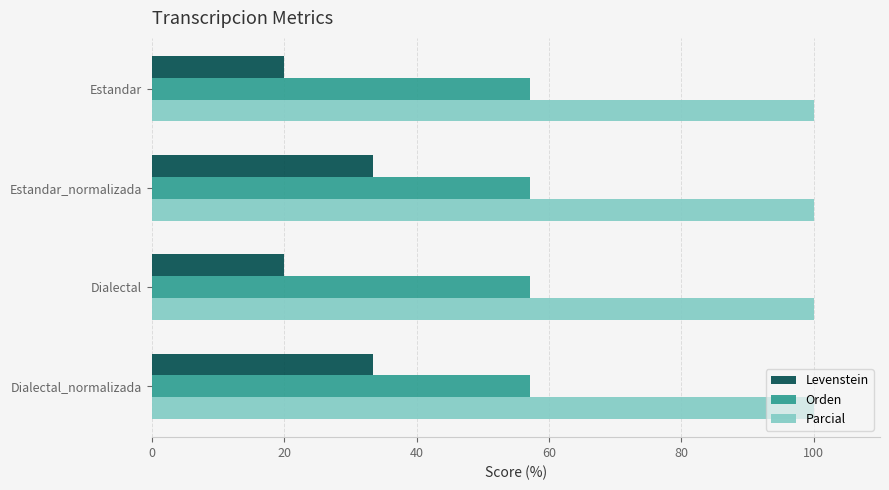

What value does the Parcial series have at Estandar?

100.0